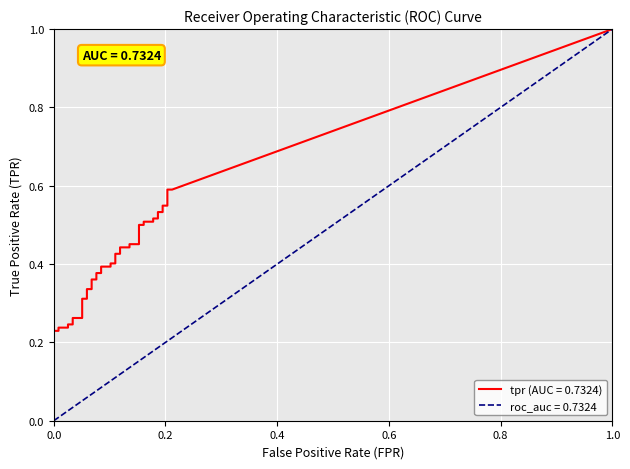

The tpr series shows 0.3 at 4. True or false?

False